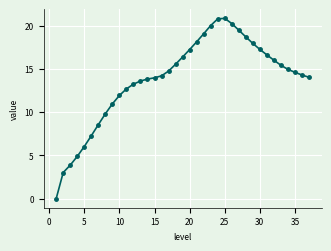

What is the greatest value displayed?

20.9